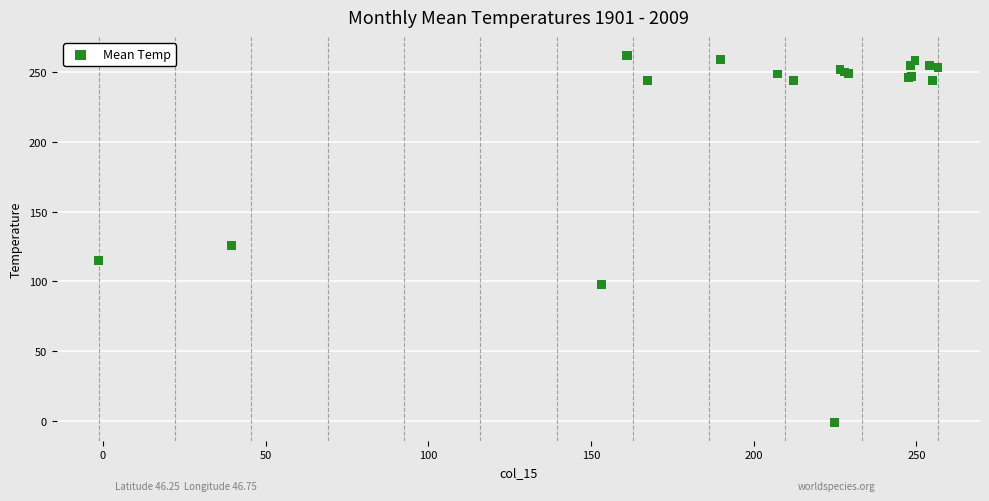

What Y value in the scatter plot is closest to 130?

125.8